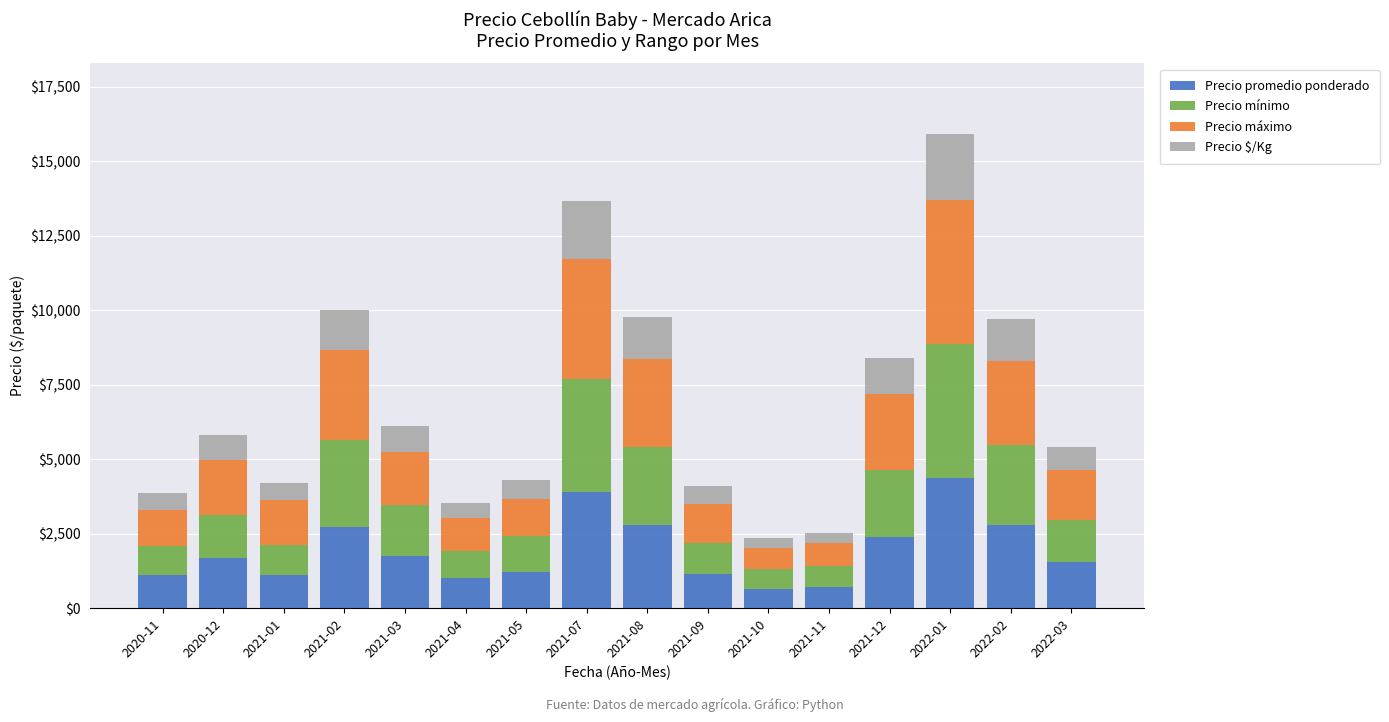

Does the chart contain any negative values?

No